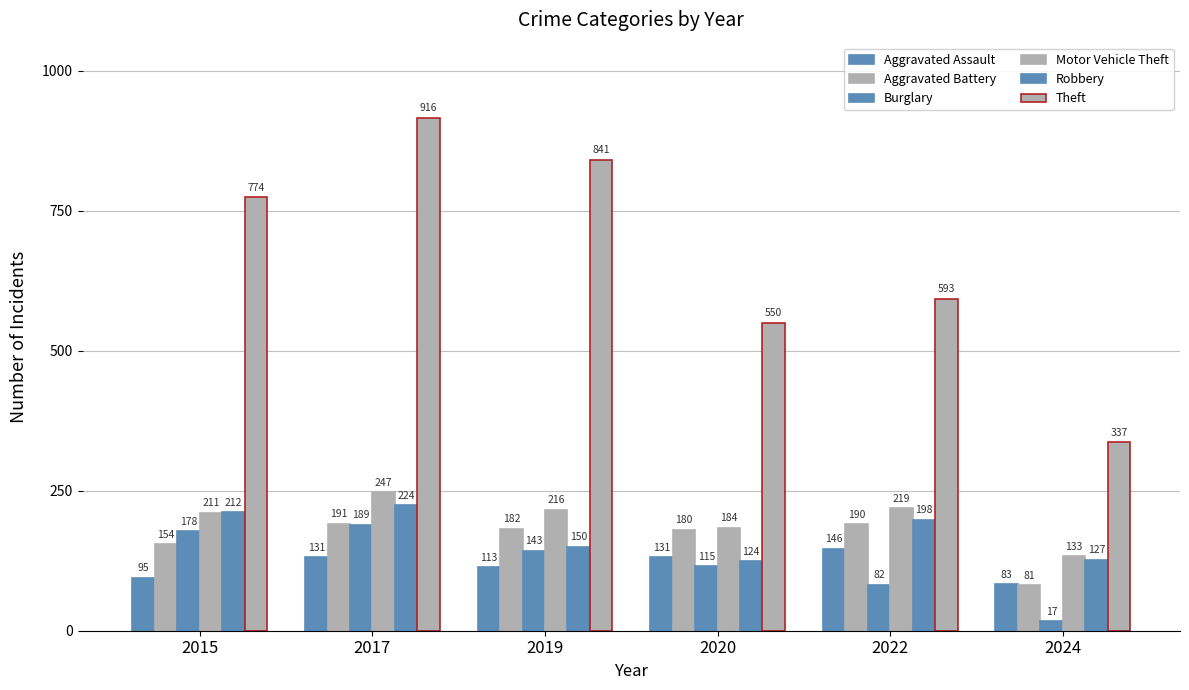

How many bars are there in total?

36